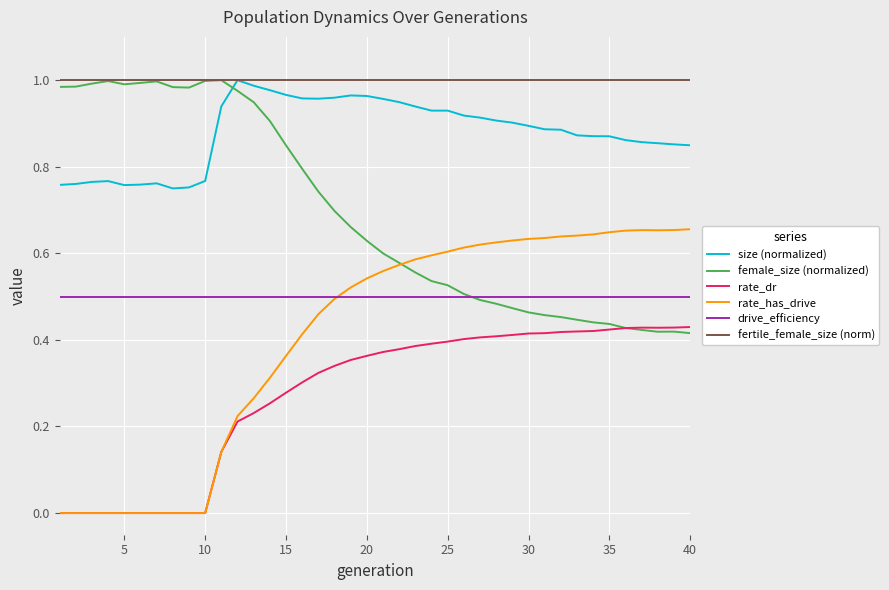

True or false: drive_efficiency and size (normalized) intersect in this chart.

False